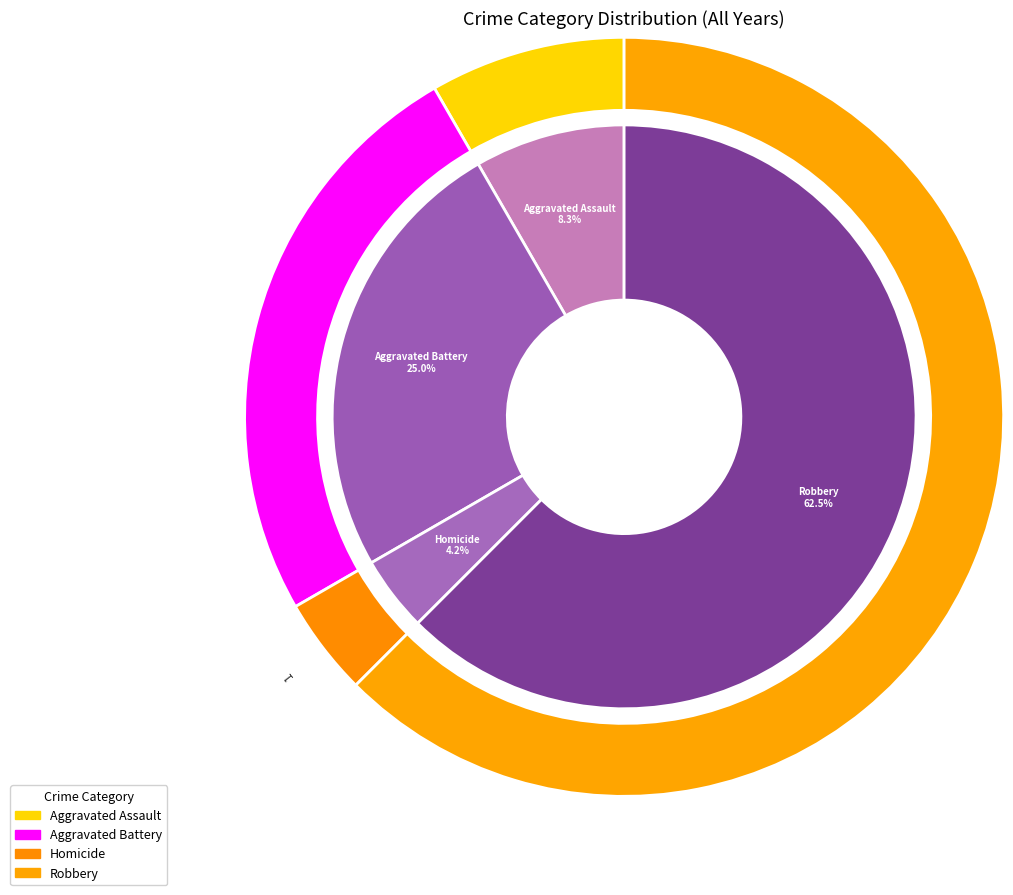

How many slices are in this pie chart?

4